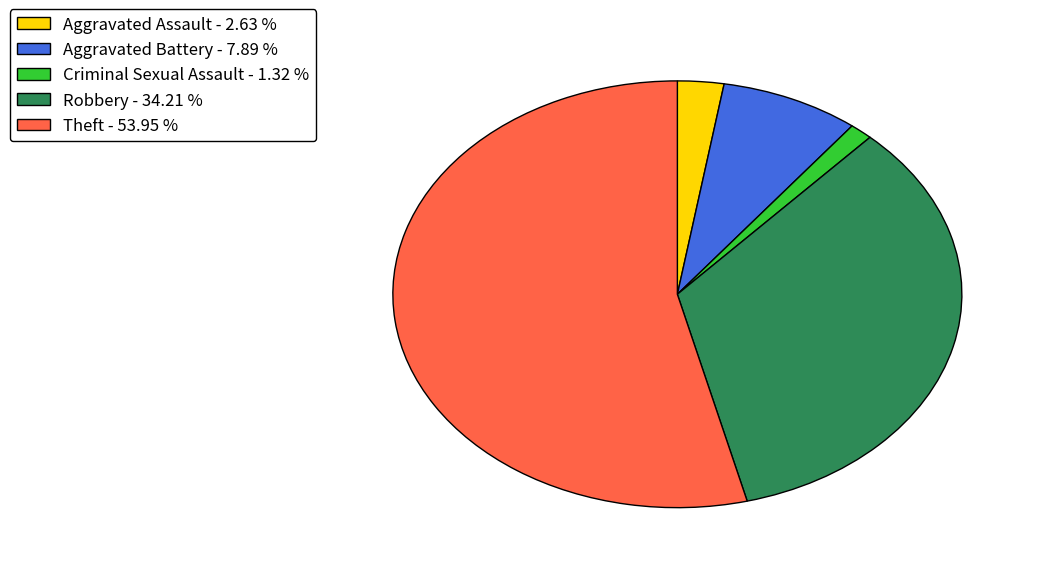

Count the number of slices in the pie.

5